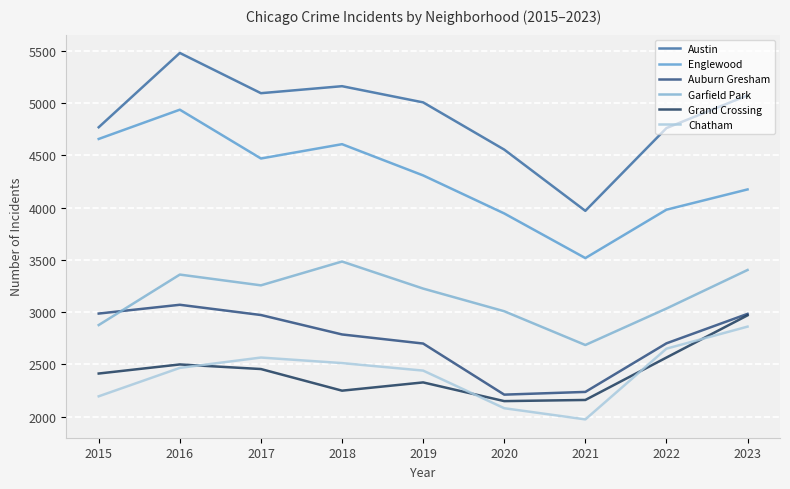

Which category has the lowest value across all series?

2021